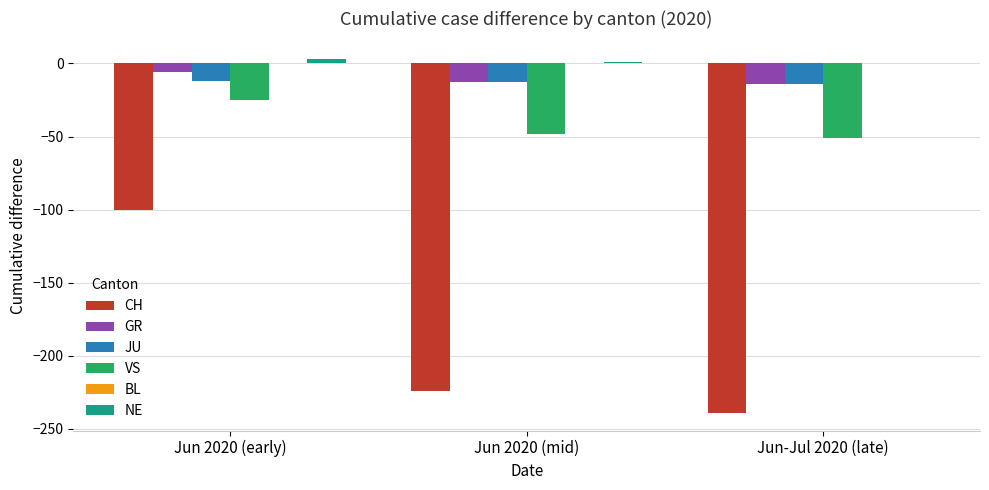

What is the sum of all GR values?

-33